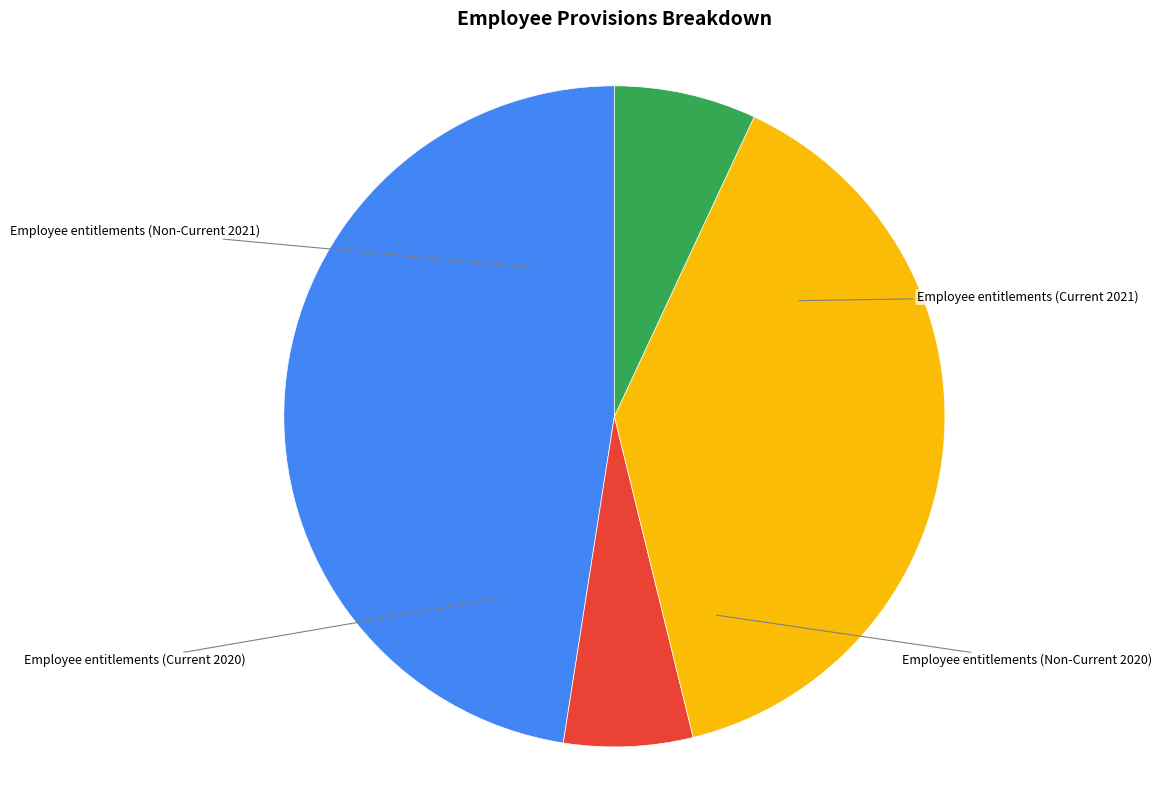

Is there a majority slice in this chart?

No